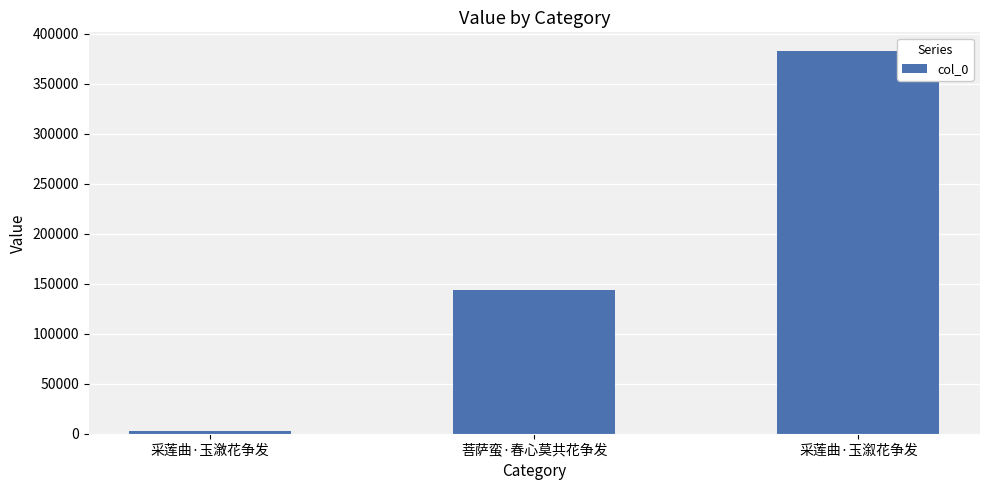

Is it true that the value at 菩萨蛮·春心莫共花争发 is 208631?

False